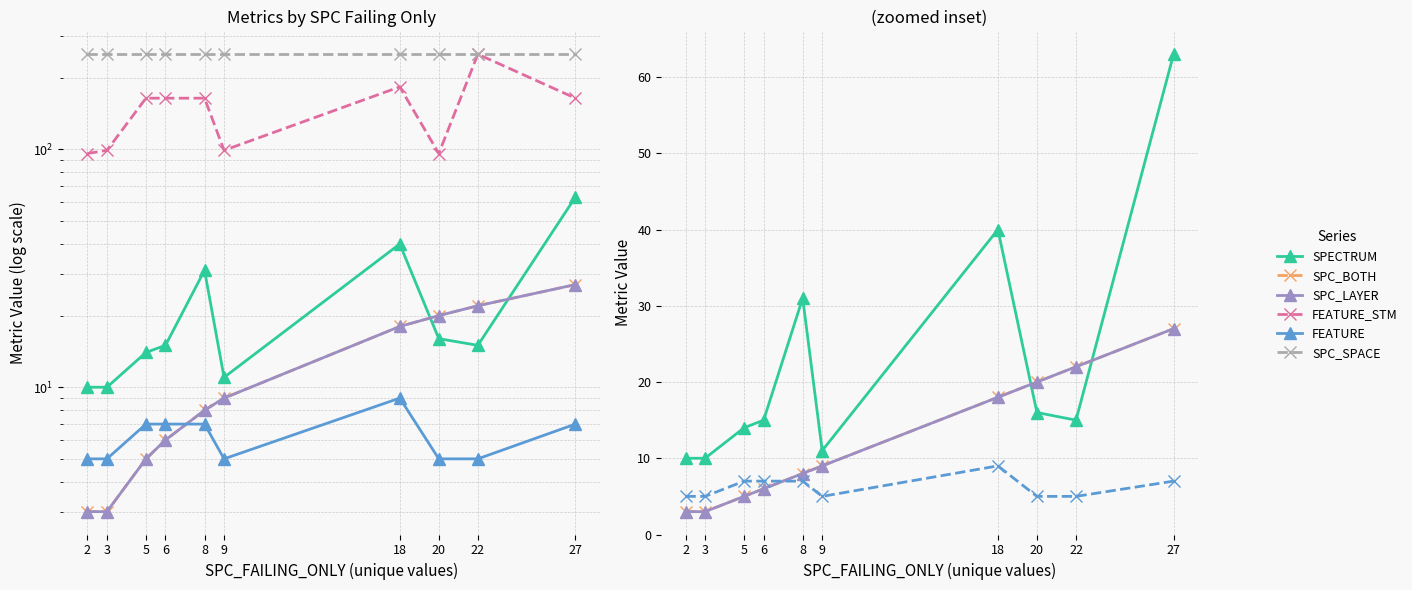

What is the total value across all series at 20?

408